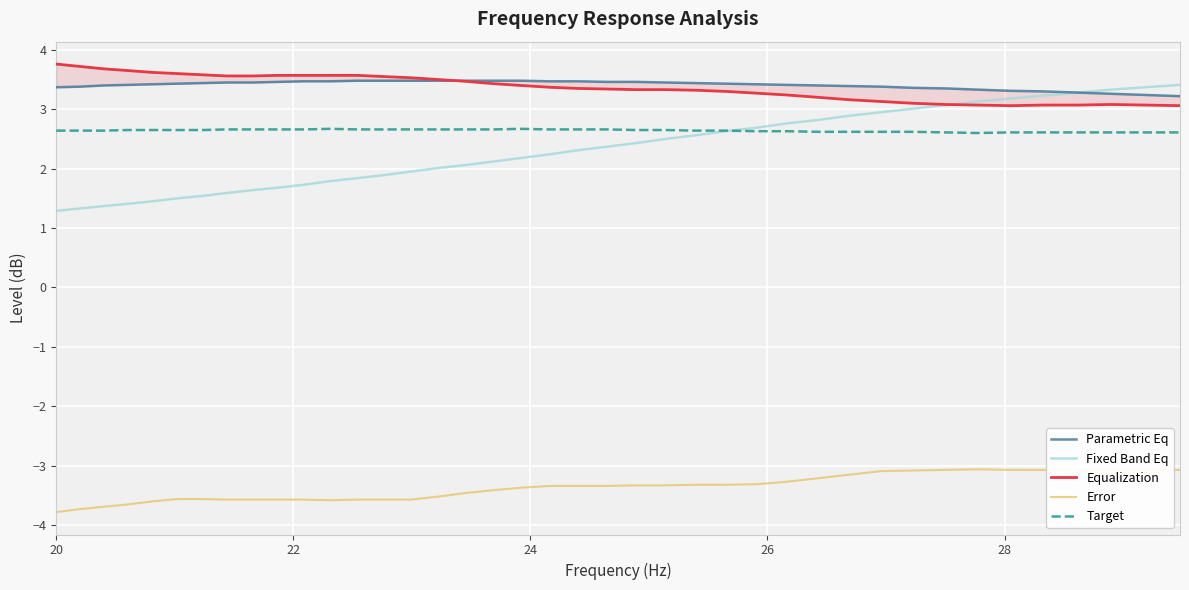

What are all the series names shown in the legend?

Parametric Eq, Fixed Band Eq, Equalization, Error, Target